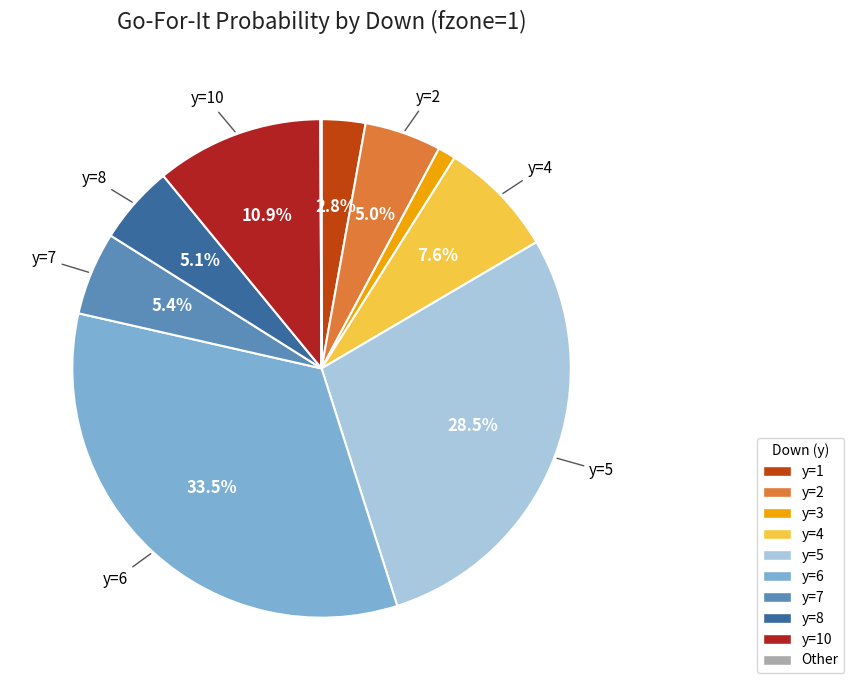

Is there any slice that represents more than half of the pie?

No